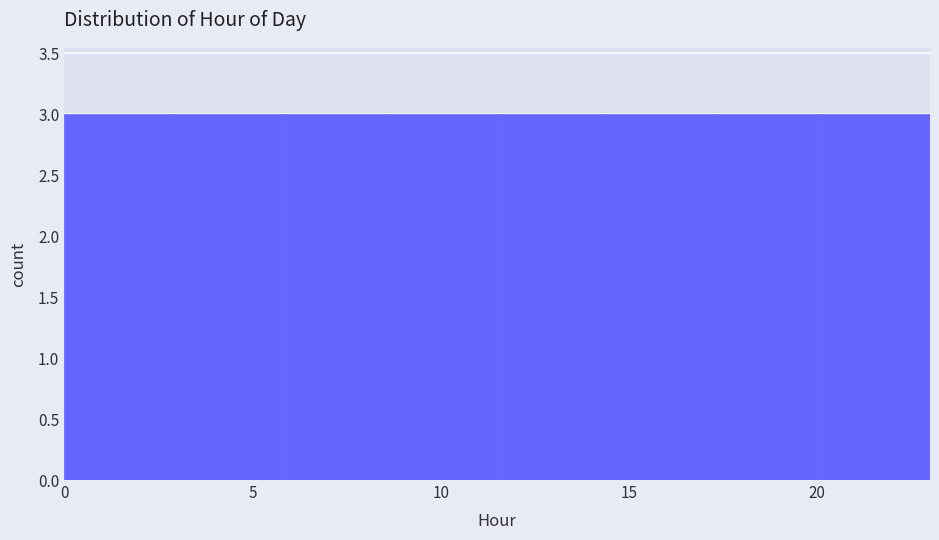

How tall is the bar that spans 20.0 to 23.0 on the x-axis? Neither the bar edges nor the heights are printed on the chart, so give them approximately, as read against the axes.

3